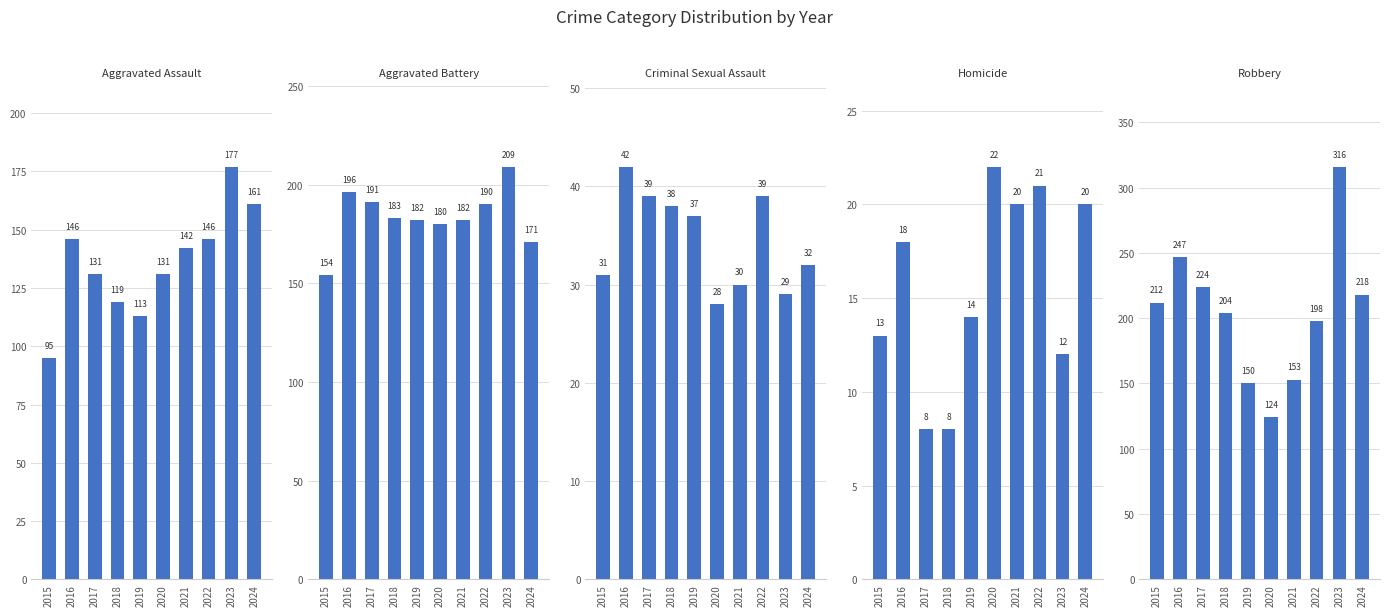

What is the difference between the Robbery values at 2018 and 2019?

54